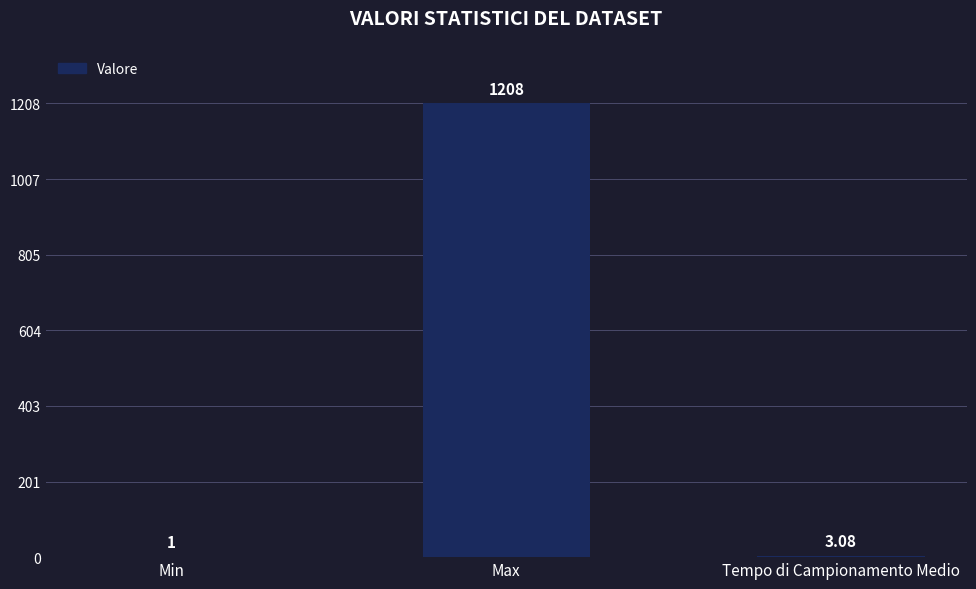

Is it true that the value at Min is 1.0?

True